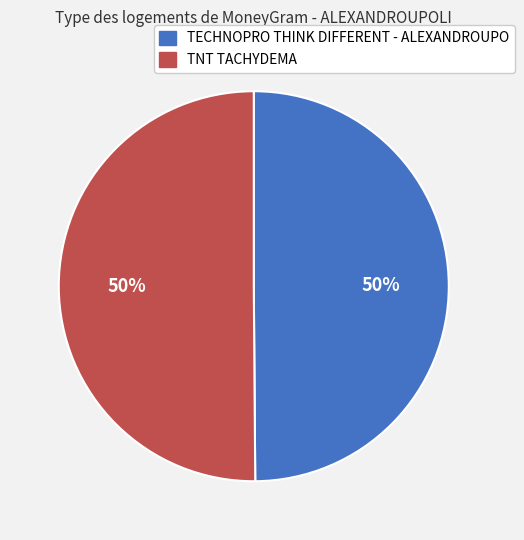

Do TNT TACHYDEMA and TECHNOPRO THINK DIFFERENT - ALEXANDROUPO together represent more than half of the pie?

Yes